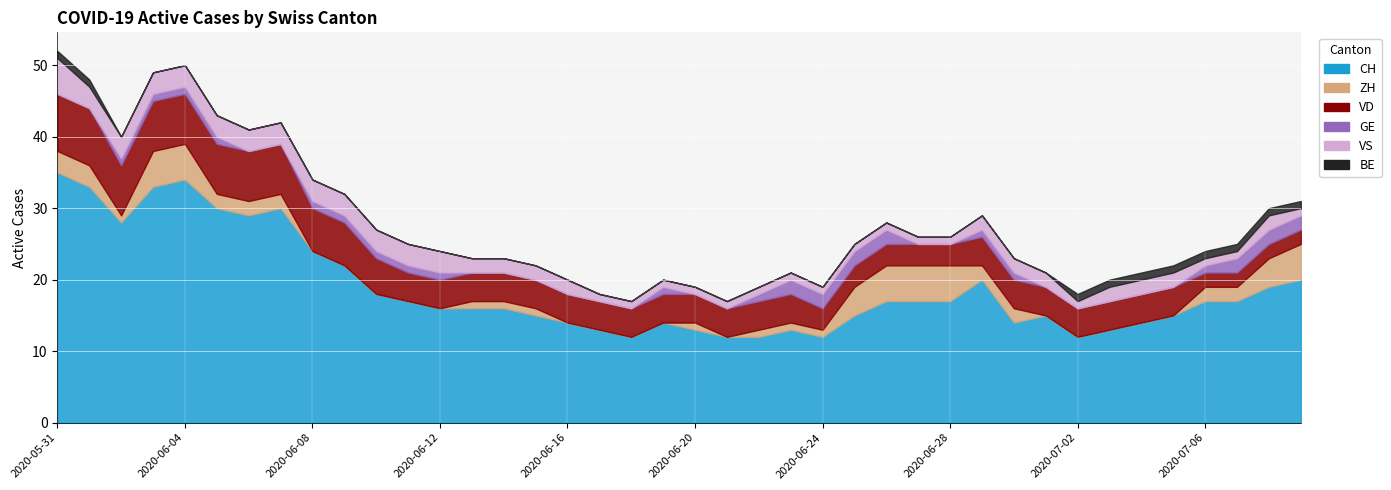

At which label does ZH first exceed 1?

2020-05-31